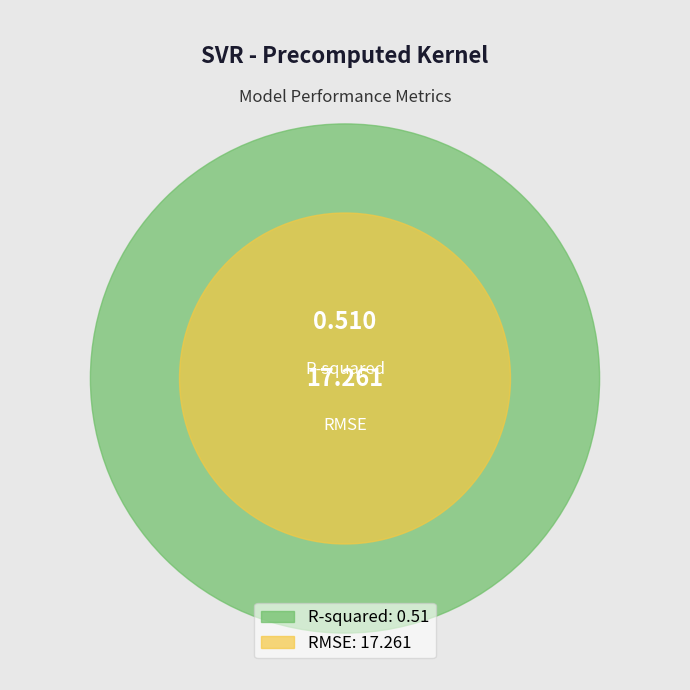

Between RMSE and R-squared, which is larger?

RMSE